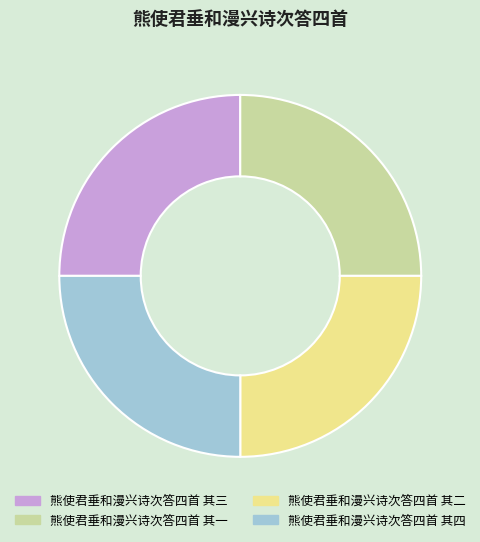

Approximately how many times larger is the value at 熊使君垂和漫兴诗次答四首 其二 compared to 熊使君垂和漫兴诗次答四首 其三?

1.0